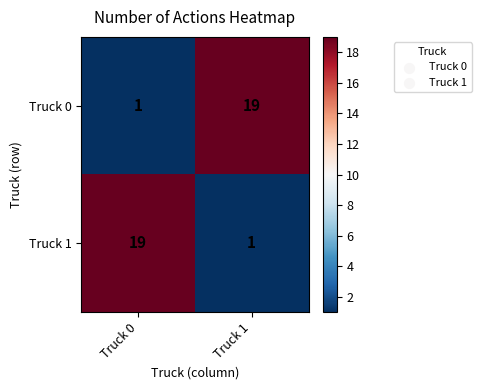

What is the total value across all series at Truck 1?

20